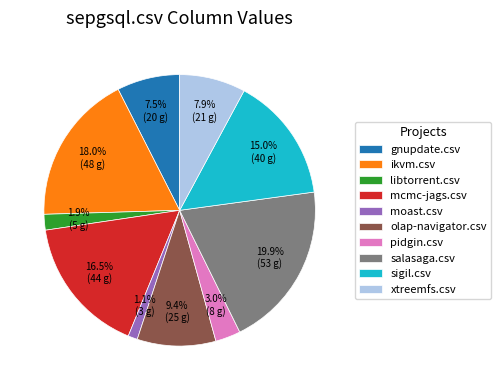

To the nearest percent, what is the difference between the largest and smallest slice percentages?

19%